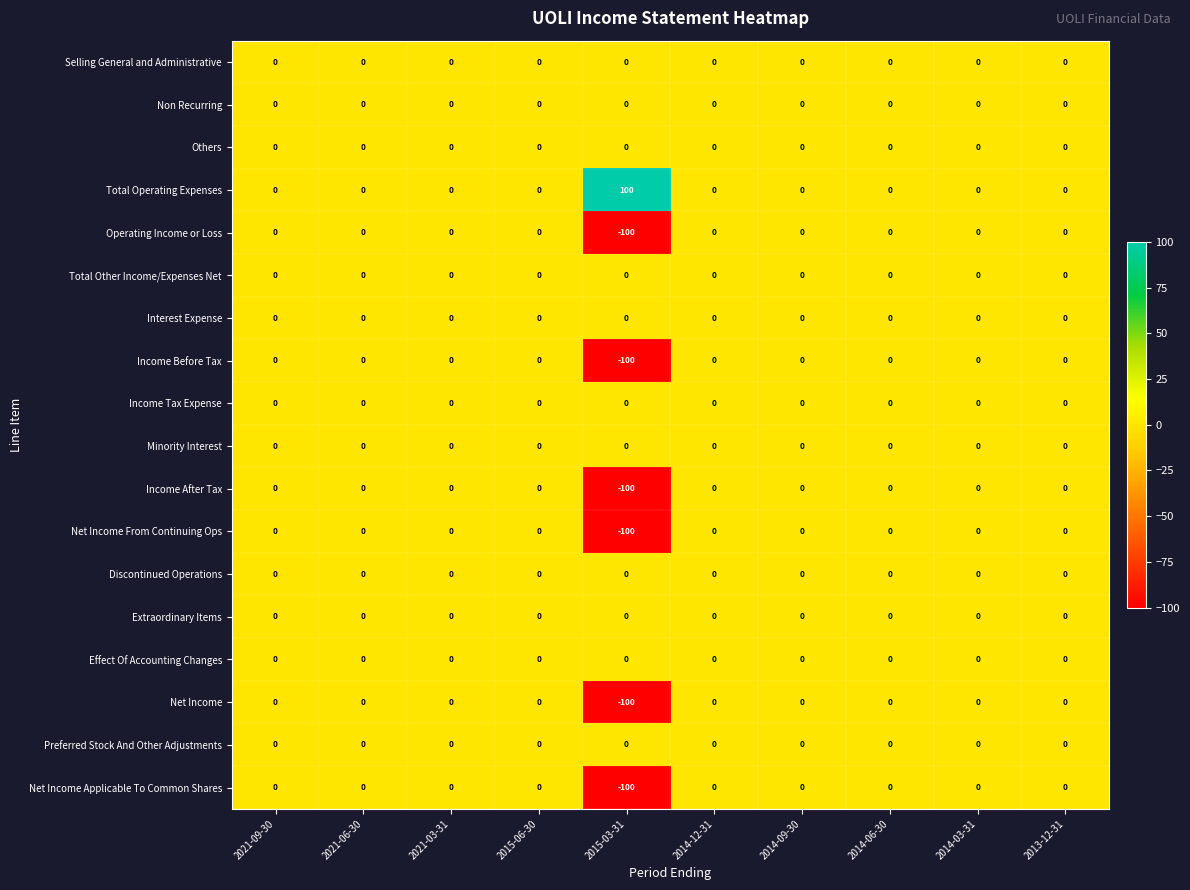

At how many categories does at least one series exceed 69?

1